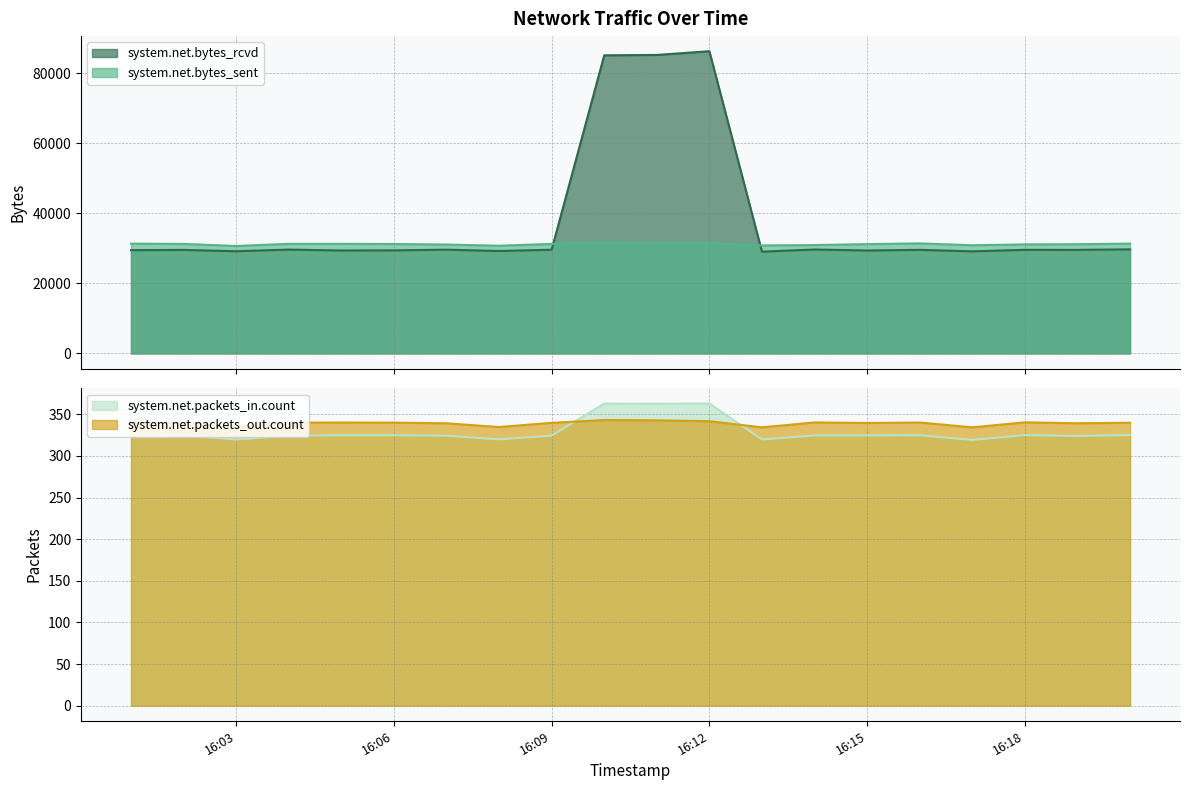

True or false: system.net.bytes_rcvd has more than 2 points higher than both neighbors.

True